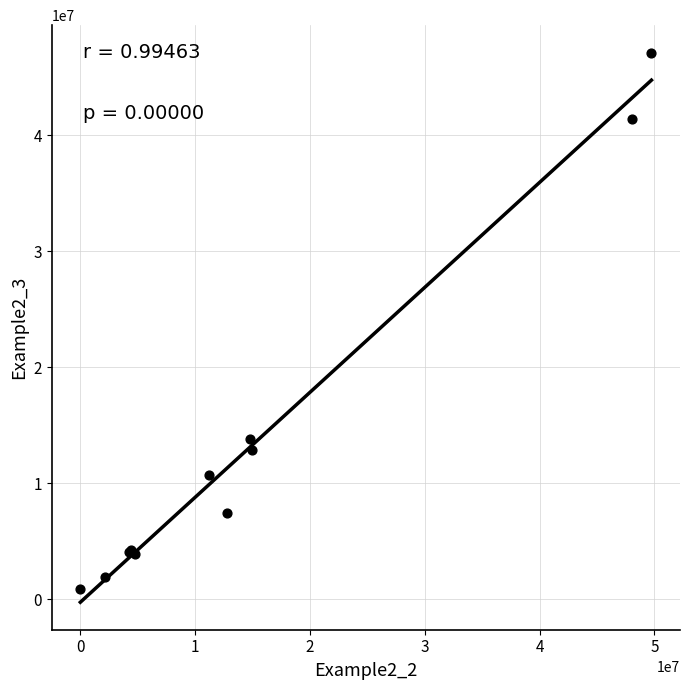

What Y value in the scatter plot is closest to 24000469?

13843726.3